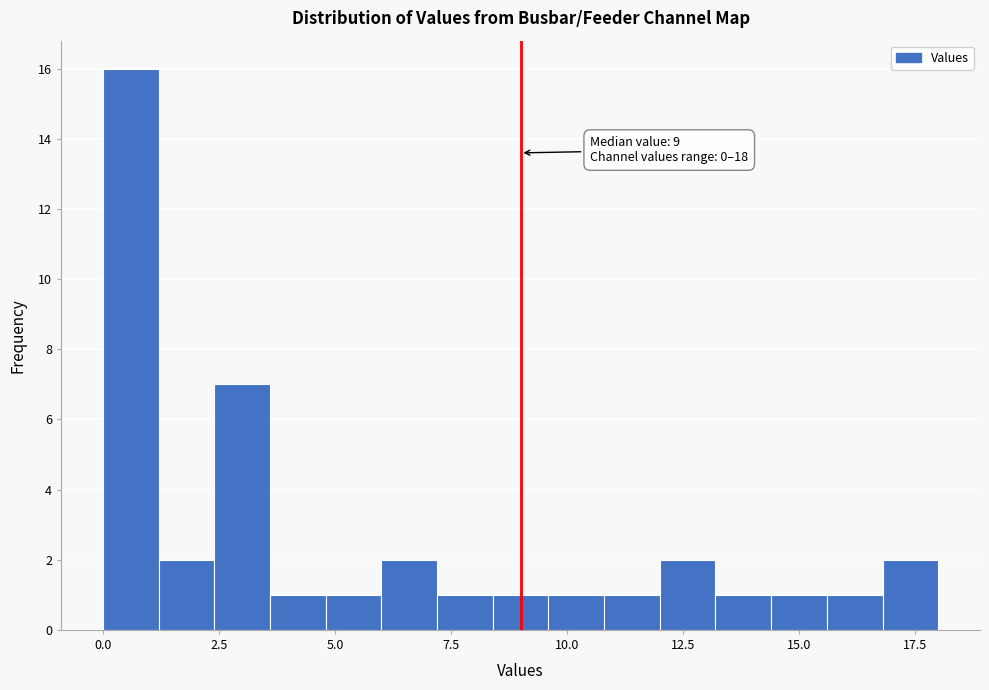

Around what value on the x-axis is the tallest bar? Give the approximate position of its centre, as read against the axis.

0.5